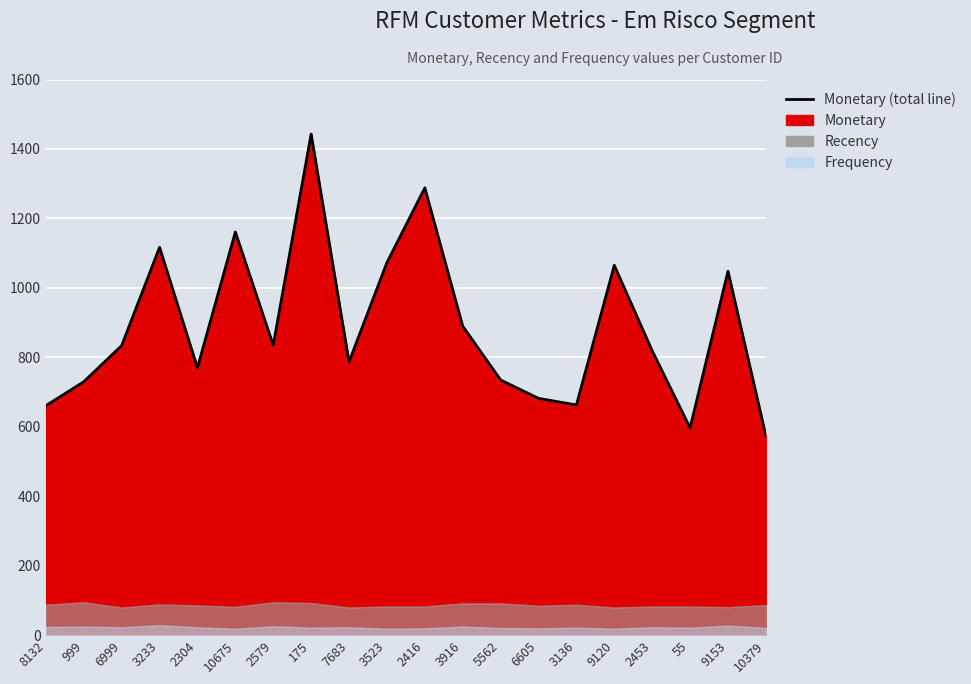

How many data points does each series have?

20